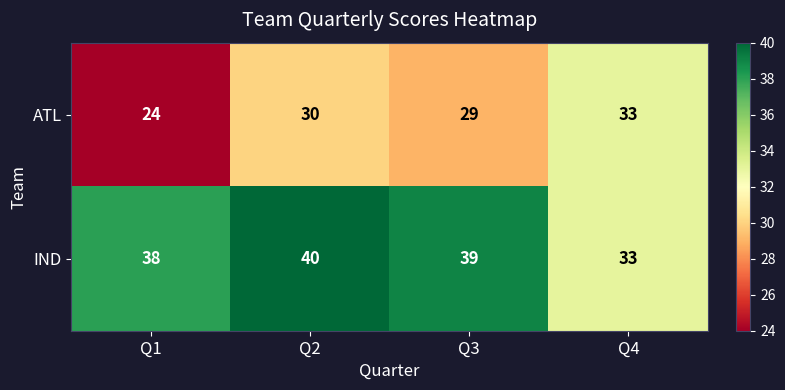

At which label does IND first exceed 39?

Q2